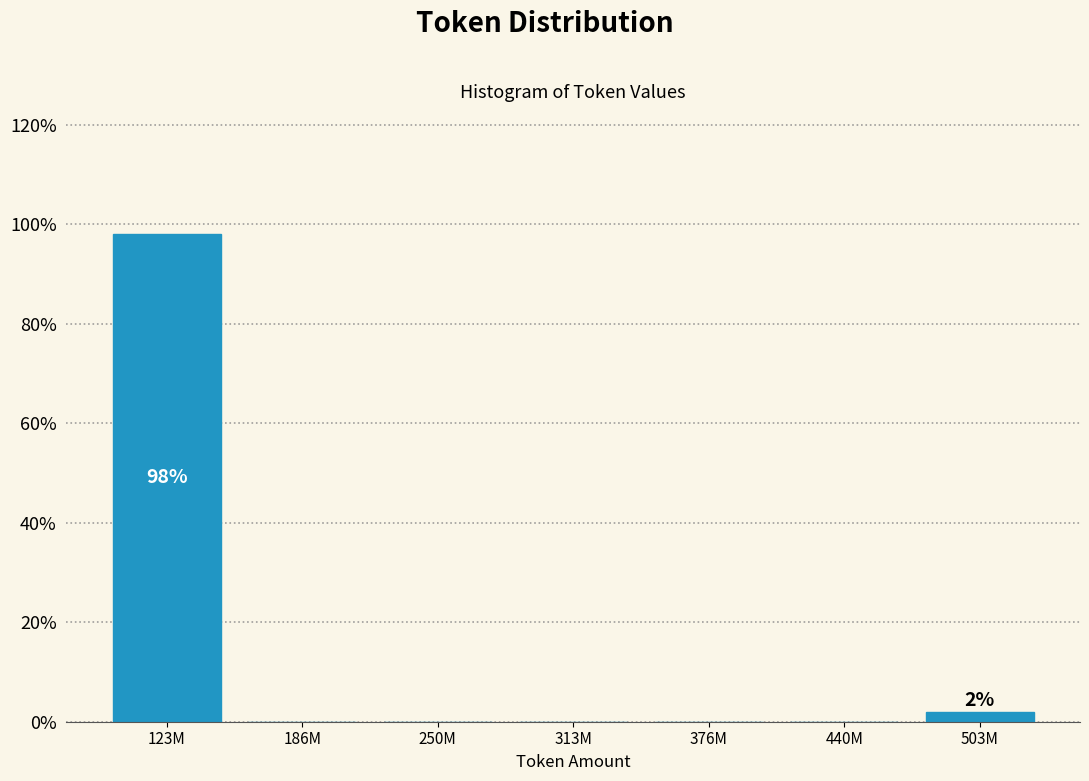

Reading left to right, what are all the values shown in this chart?

123M=98.1	186M=0.0	250M=0.0	313M=0.0	376M=0.0	440M=0.0	503M=1.9